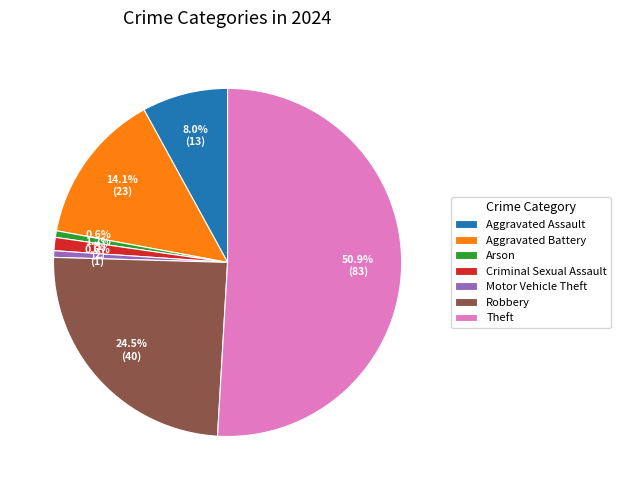

To the nearest percent, what portion does Theft represent?

51%